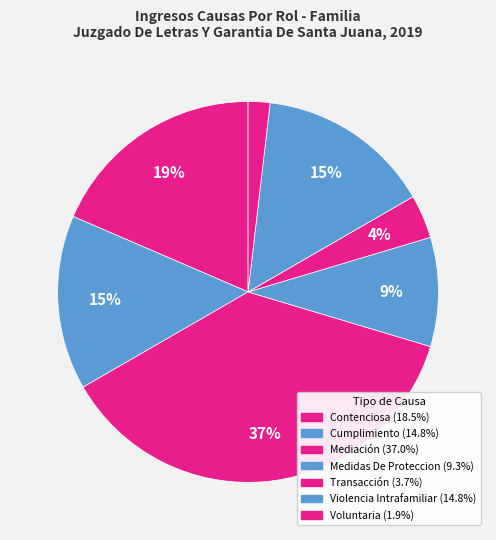

Does any single category account for the majority?

No